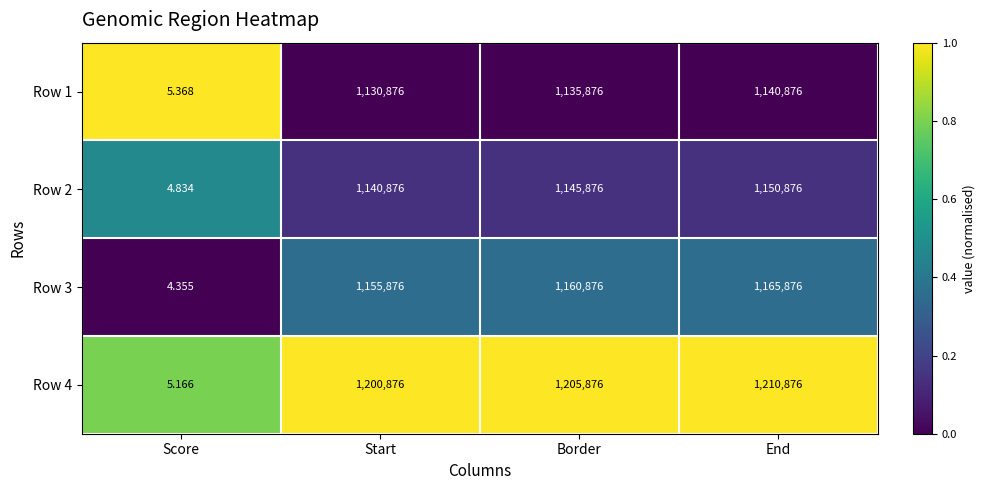

Which series has the largest total across all categories?

Row 4